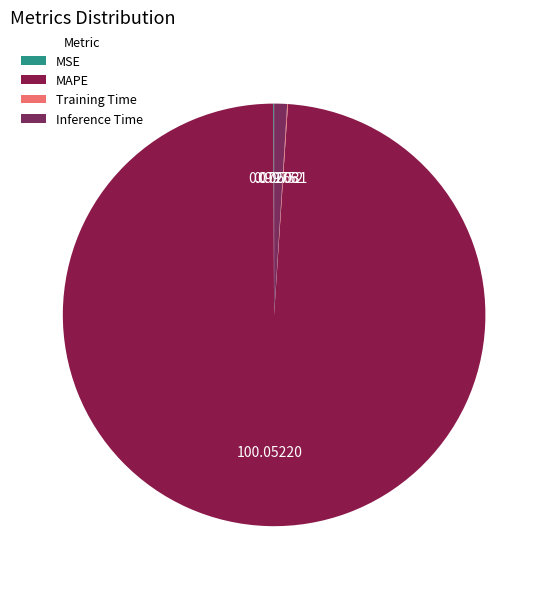

Do Inference Time and Training Time together represent more than half of the pie?

No